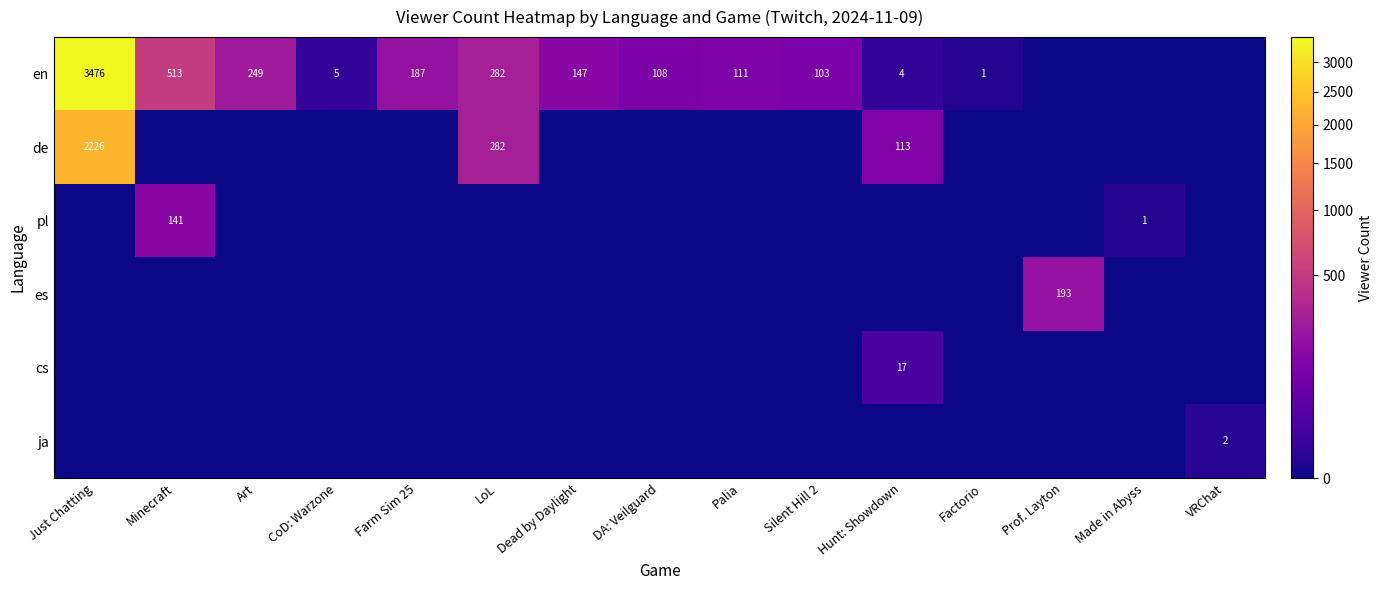

The value of en at Hunt: Showdown is 2. True or false?

False